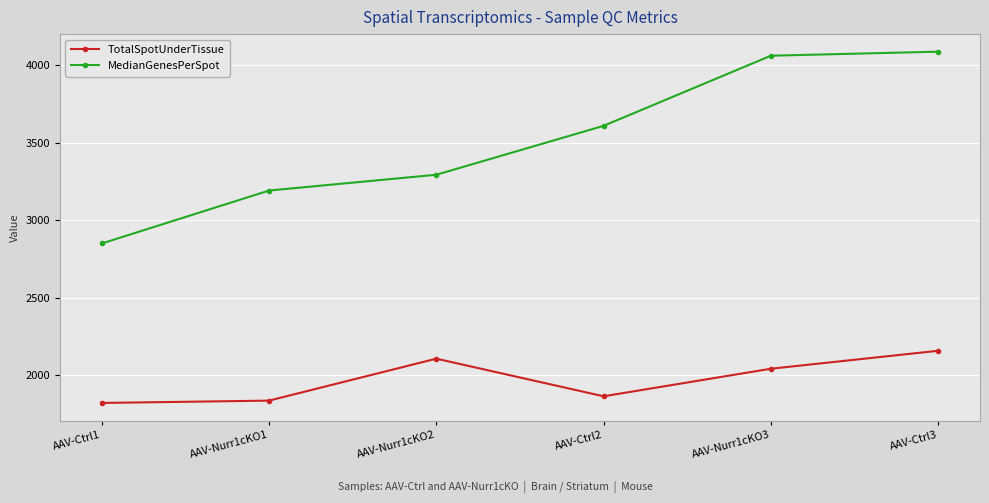

What is the lowest value of the MedianGenesPerSpot series?

2850